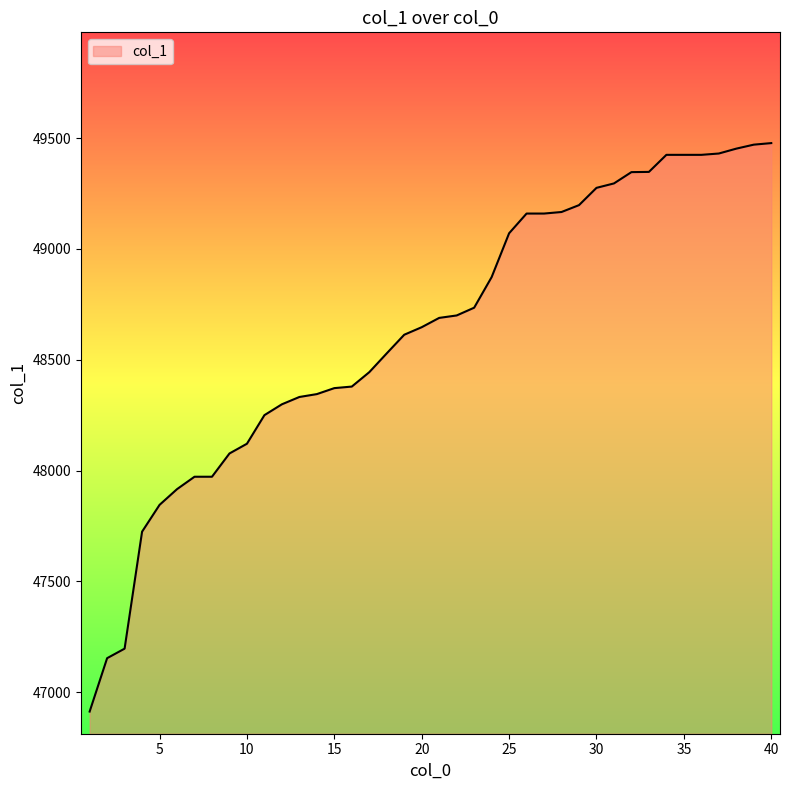

What is the minimum value shown in the chart?

46912